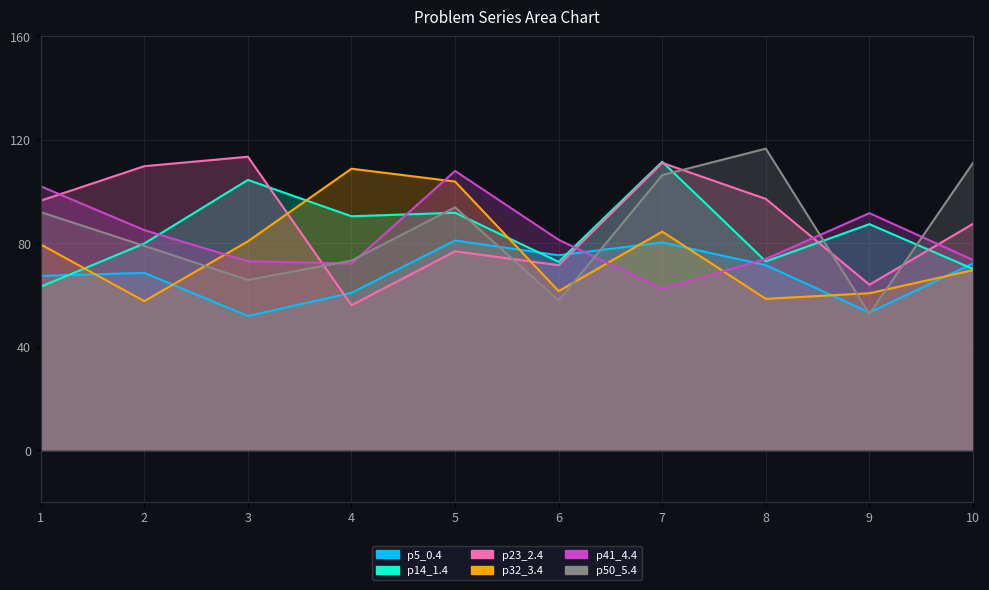

What is the sum of all p5_0.4 values?

681.9